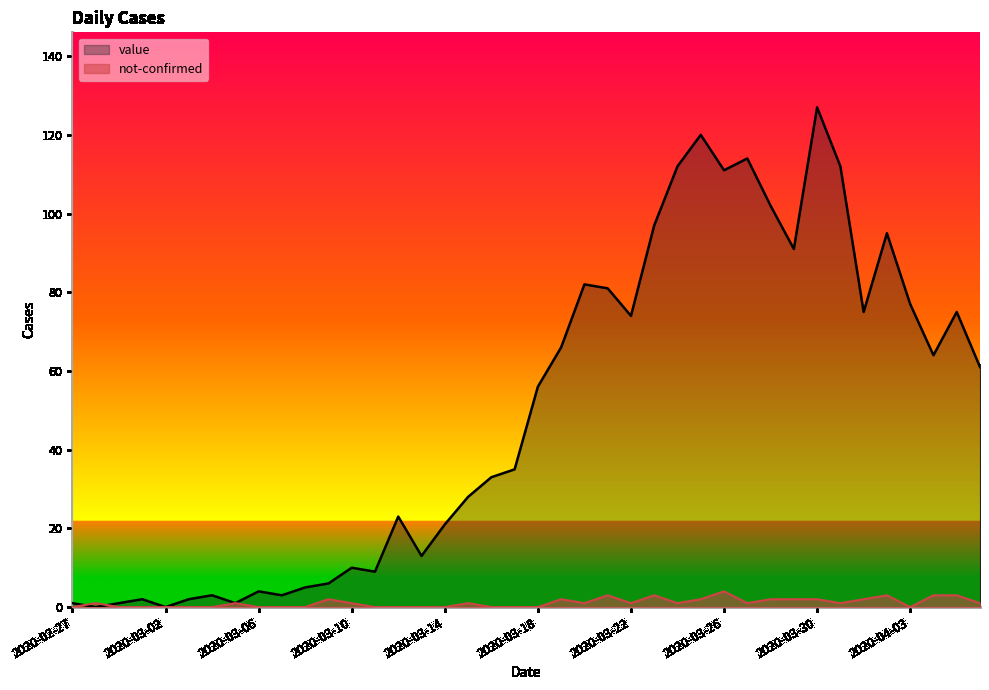

Rank the categories by value value from highest to lowest.

2020-03-30, 2020-03-25, 2020-03-27, 2020-03-24, 2020-03-31, 2020-03-26, 2020-03-28, 2020-03-23, 2020-04-02, 2020-03-29, 2020-03-20, 2020-03-21, 2020-04-03, 2020-04-01, 2020-04-05, 2020-03-22, 2020-03-19, 2020-04-04, 2020-04-06, 2020-03-18, 2020-03-17, 2020-03-16, 2020-03-15, 2020-03-12, 2020-03-14, 2020-03-13, 2020-03-10, 2020-03-11, 2020-03-09, 2020-03-08, 2020-03-06, 2020-03-04, 2020-03-07, 2020-03-01, 2020-03-03, 2020-02-27, 2020-02-29, 2020-03-05, 2020-02-28, 2020-03-02